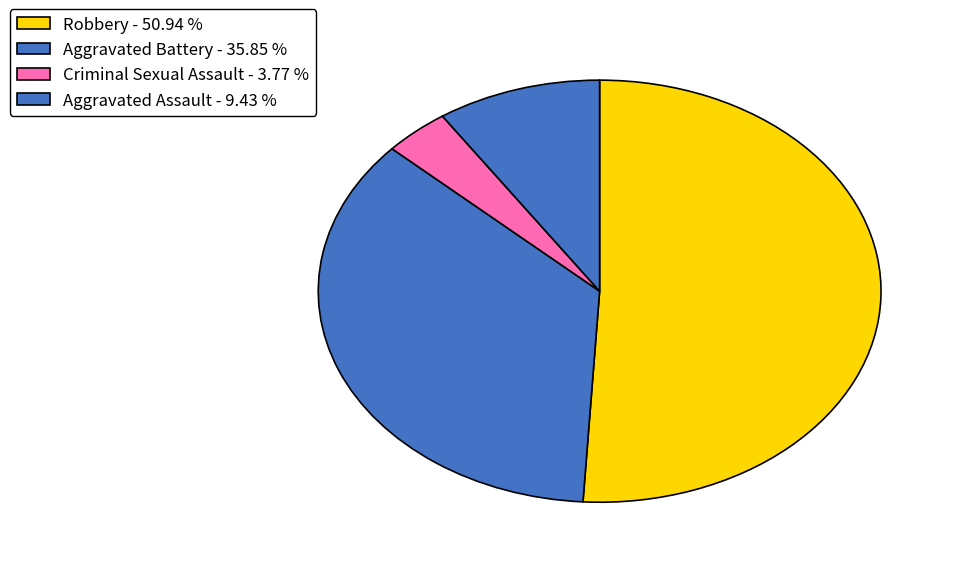

How many slices are in this pie chart?

4